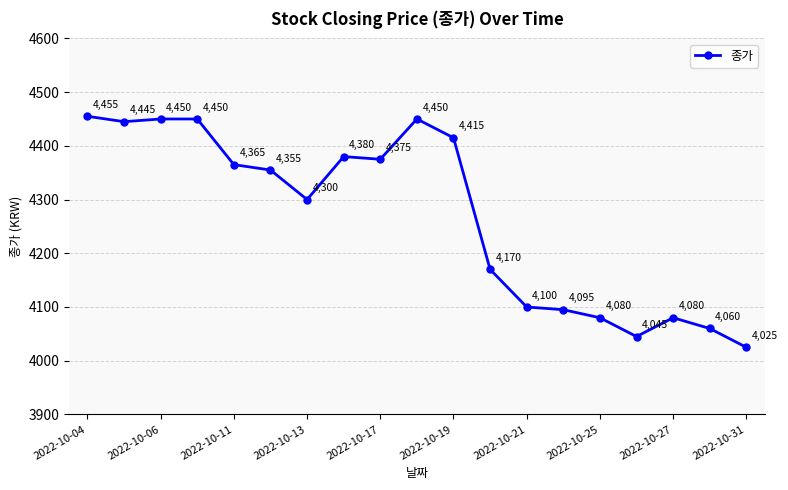

How many categories are shown in the chart?

19